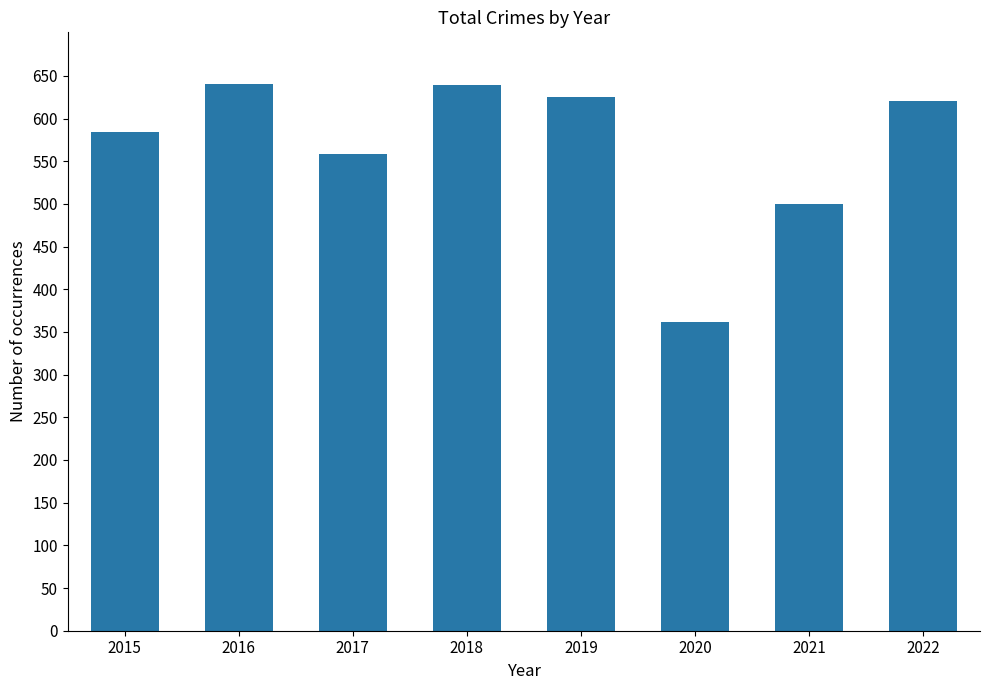

The value at 2020 is 362. True or false?

True